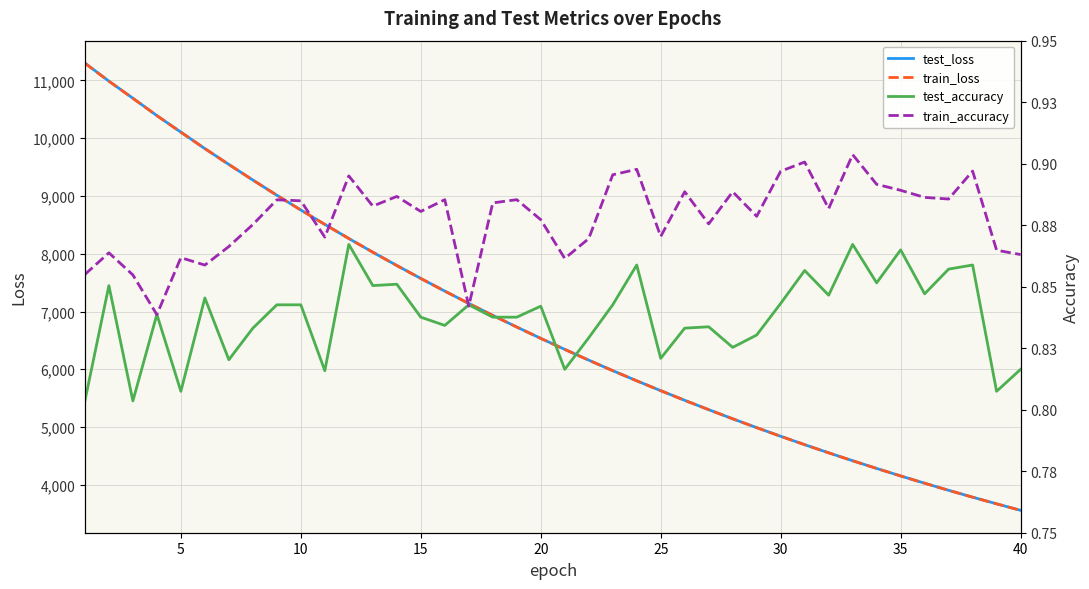

Is the value of train_loss at 31 greater than the value of test_accuracy at 10?

Yes